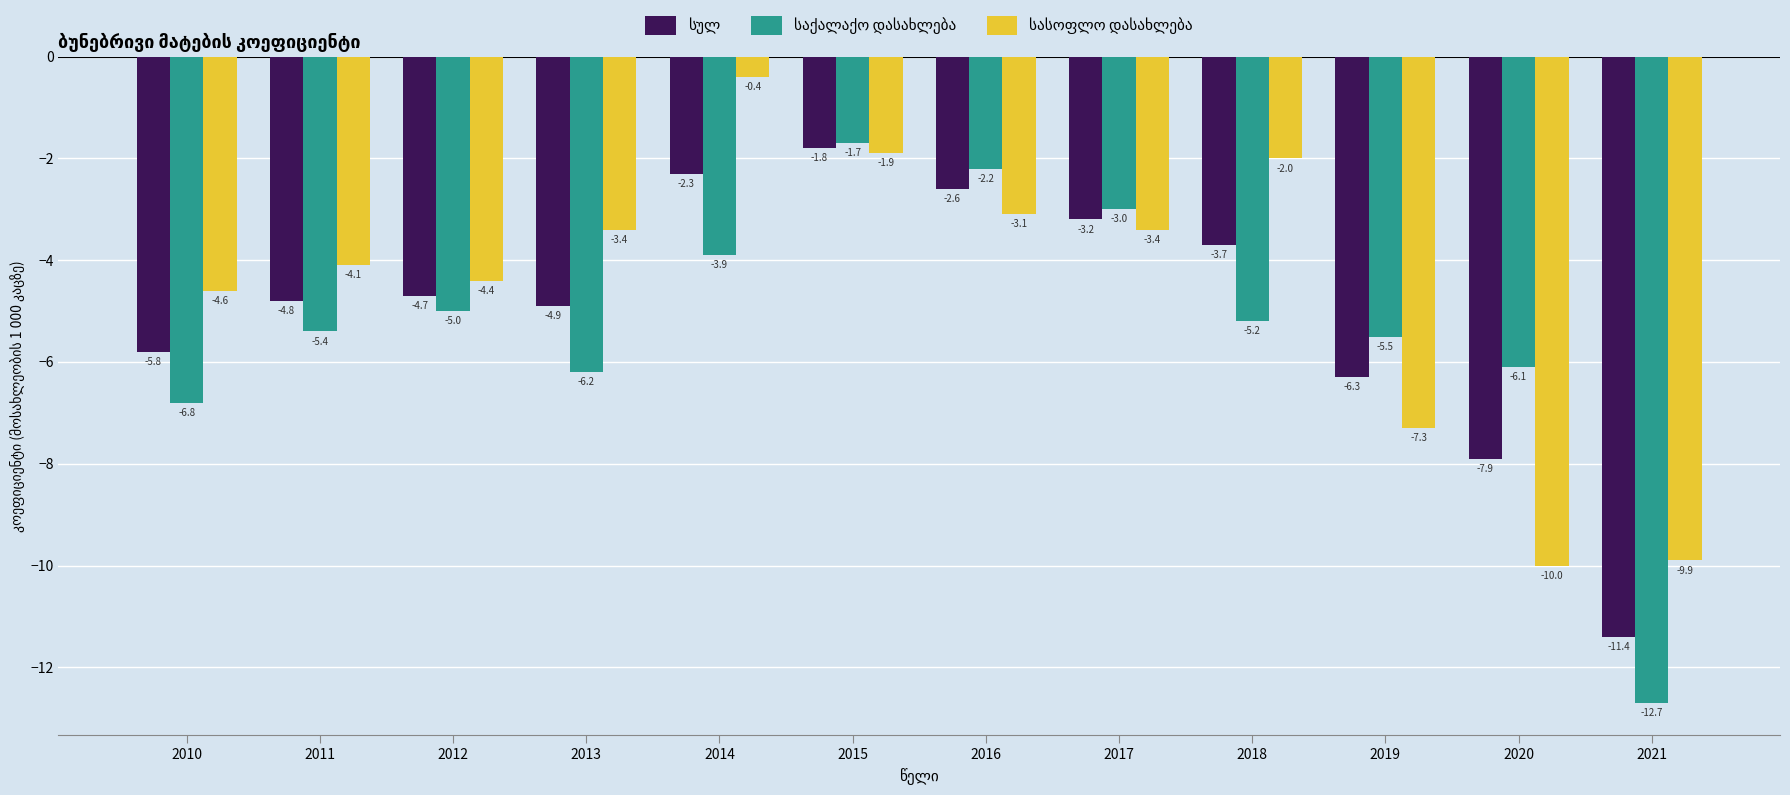

What is the total value across all series at 2018?

-10.9